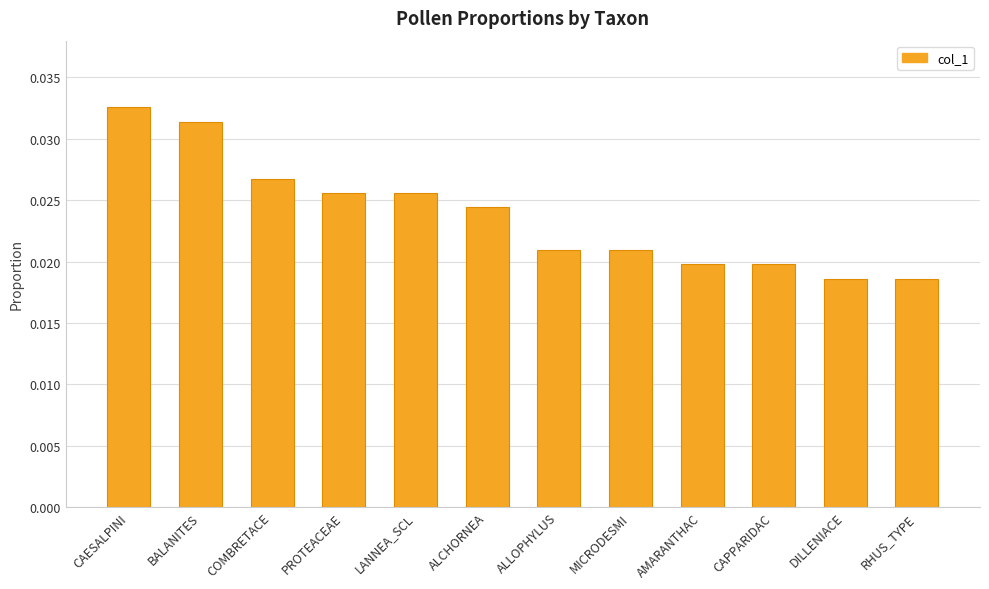

Count the values in the range 0 to 1.

12